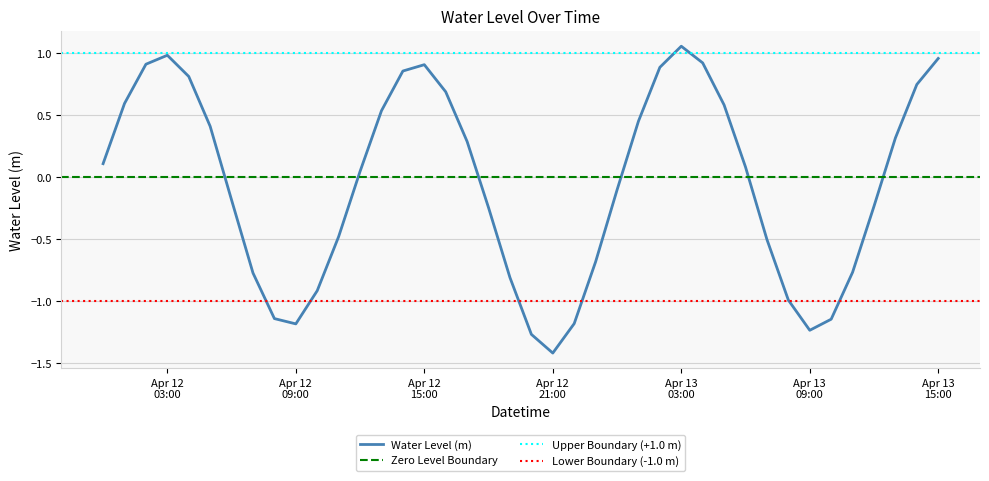

How many points are lower than both their immediate neighbors (excluding endpoints)?

3